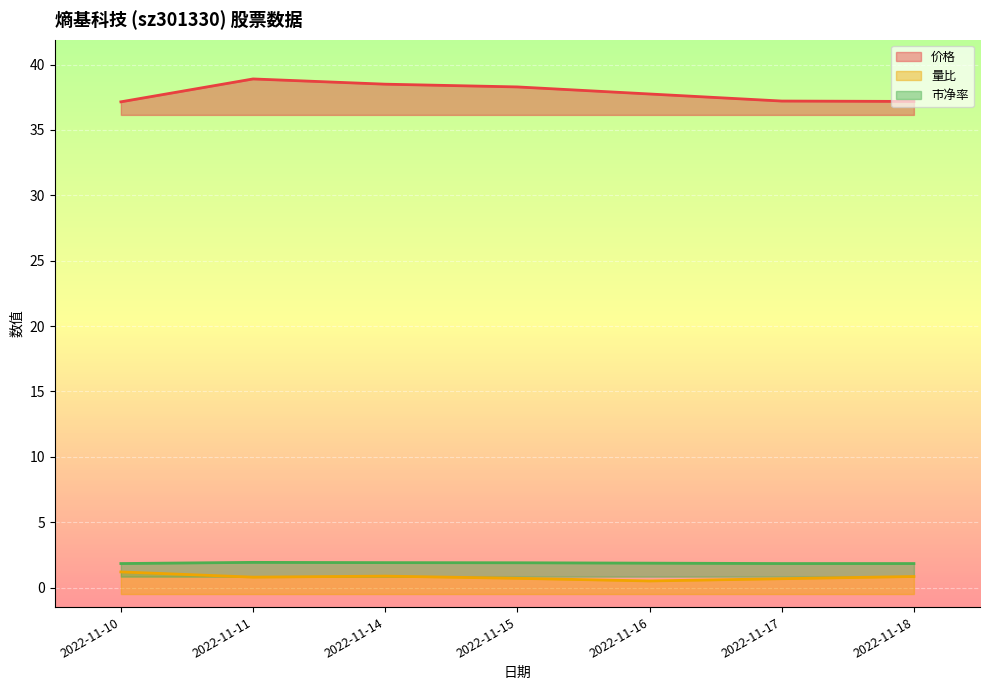

Between 2022-11-11 and 2022-11-18, which series saw the biggest shift?

价格